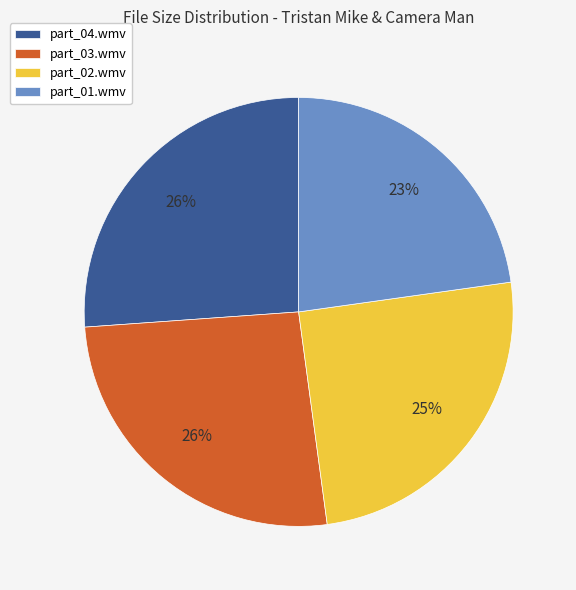

The part_04.wmv slice represents 26% of the pie. True or false?

True